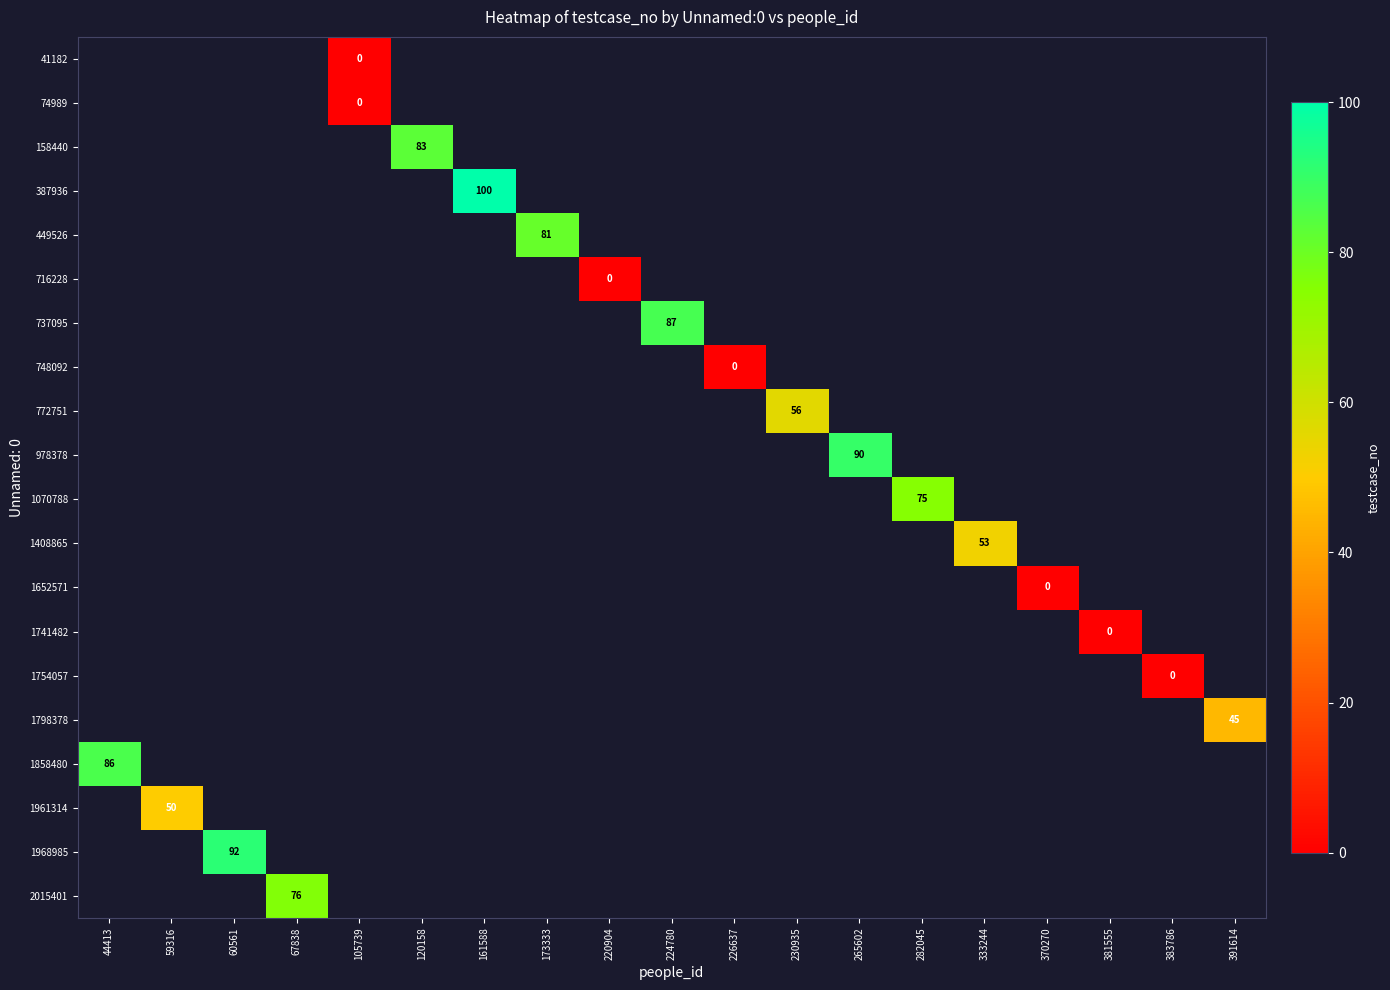

How many data points does each series have?

19